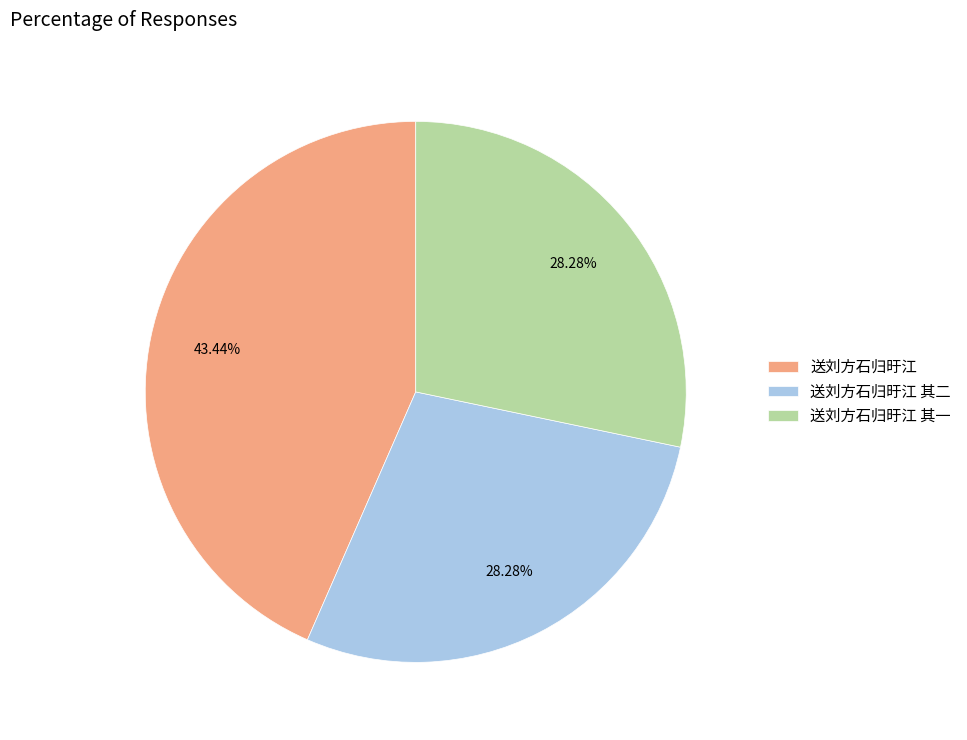

What percentage is the 送刘方石归旴江 slice, to the nearest percent?

43%